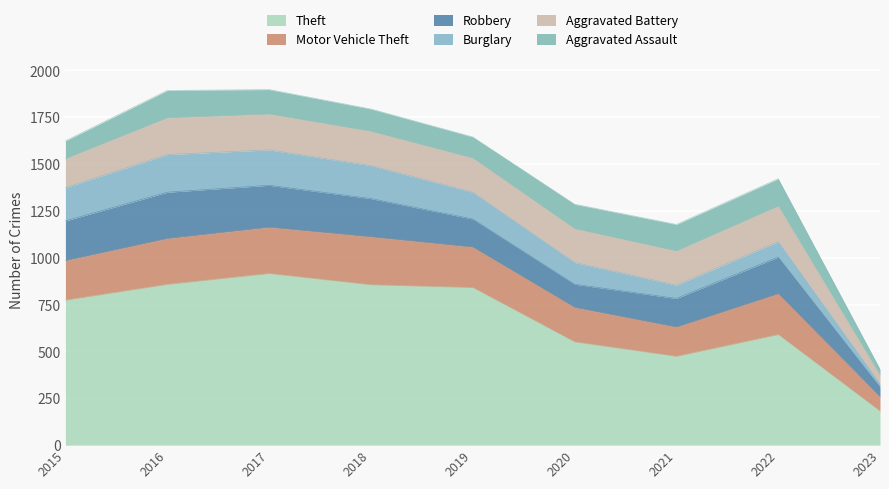

How many data points in Aggravated Battery are above 182?

4